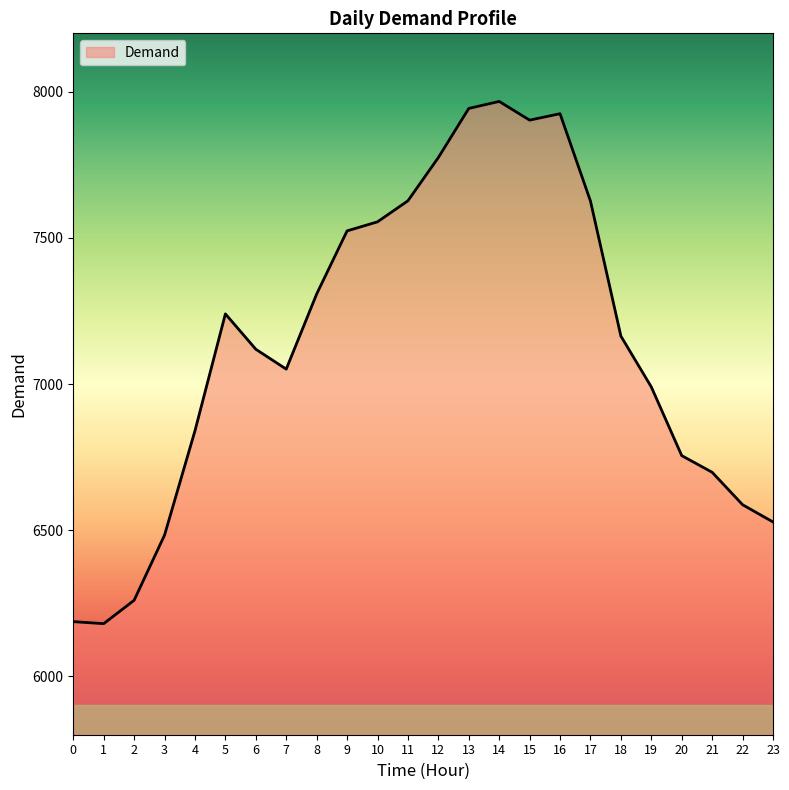

Between 20 and 14, which is larger?

14